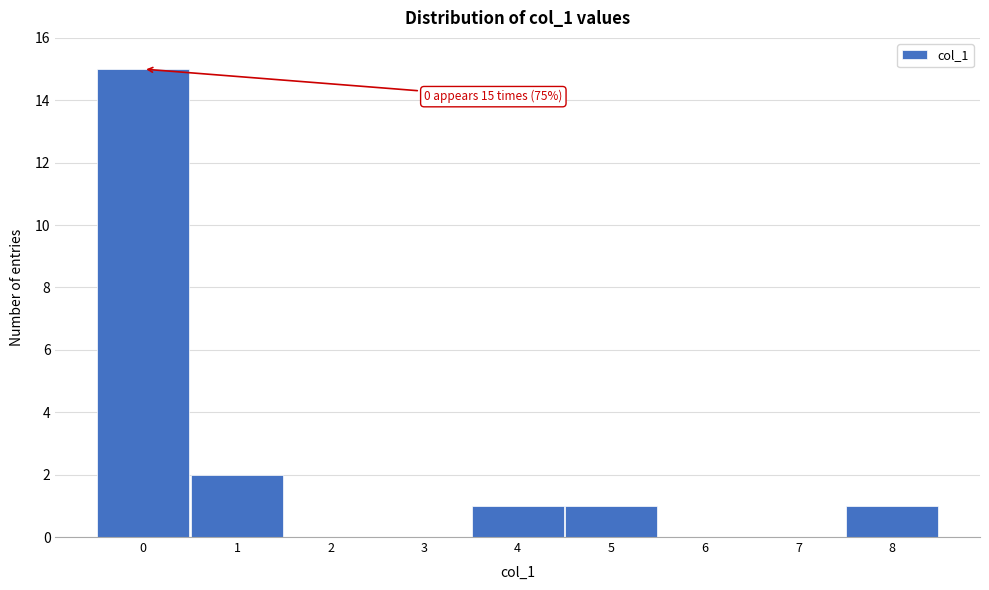

Over which range of the x-axis is the bar tallest?

-0.5 to 0.5